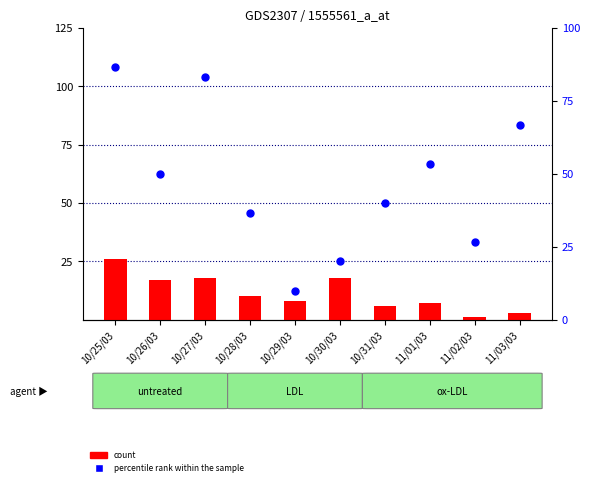

Which series contains the highest Y value?

percentile rank within the sample